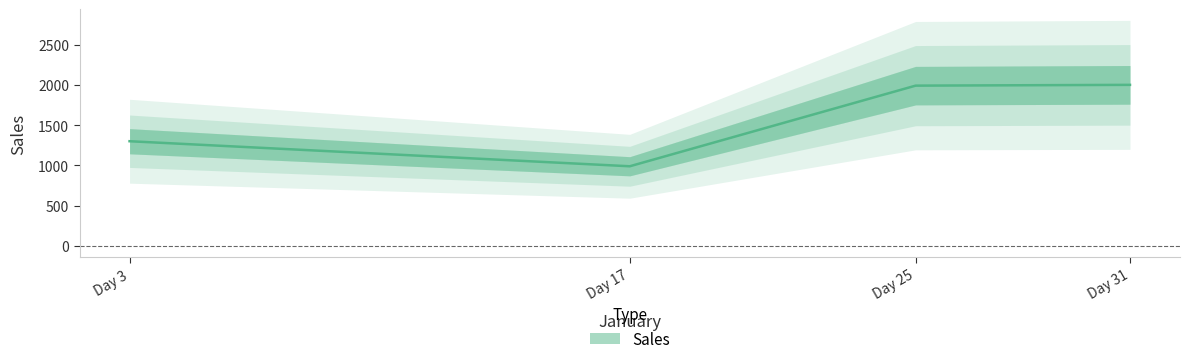

What is the value of the 4th point from the left?

2000.0